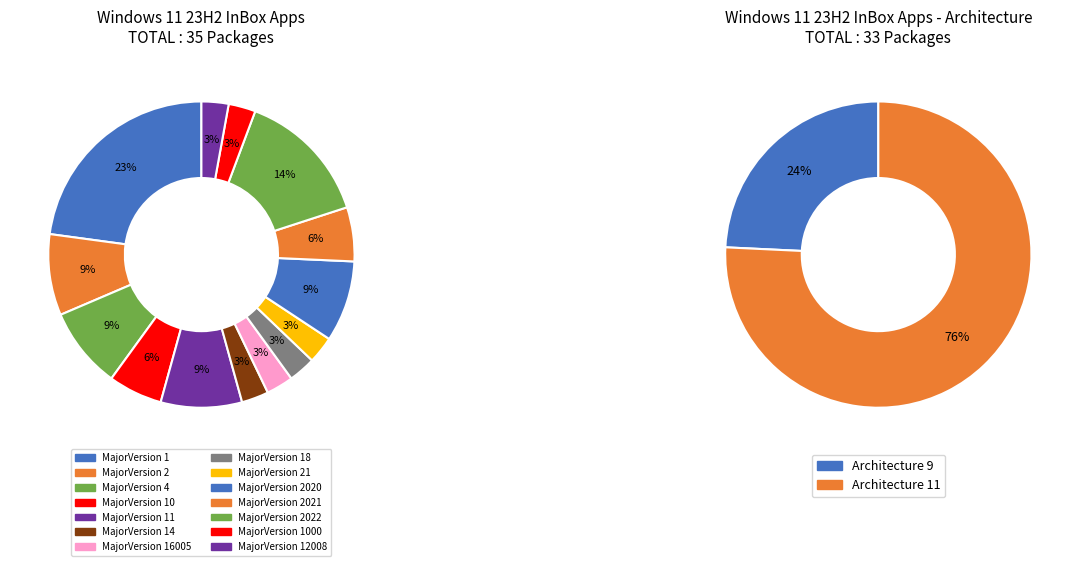

What is the smallest slice in the pie chart?

Architecture 9